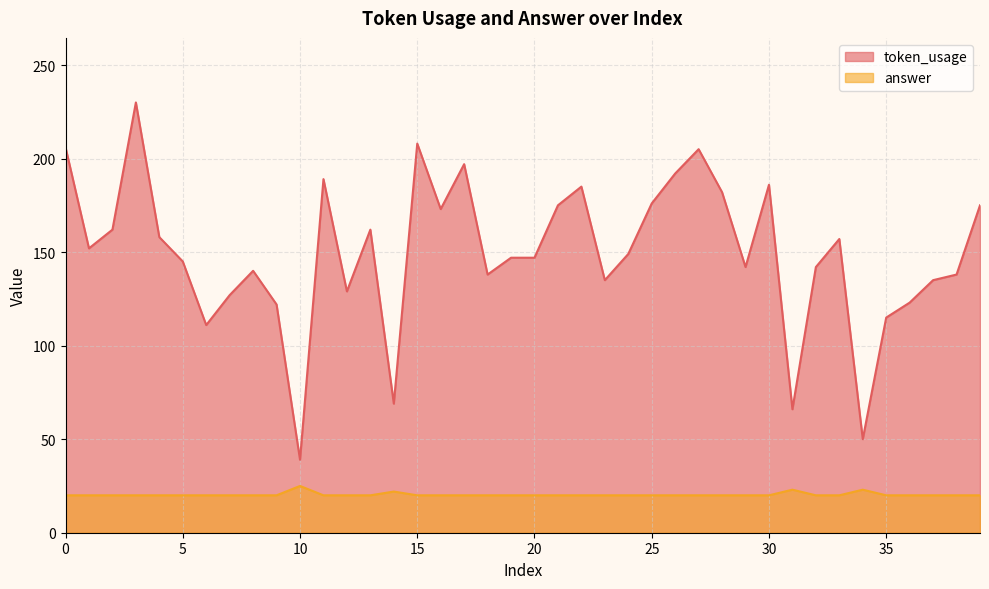

True or false: token_usage has a value of 260 at 28.

False